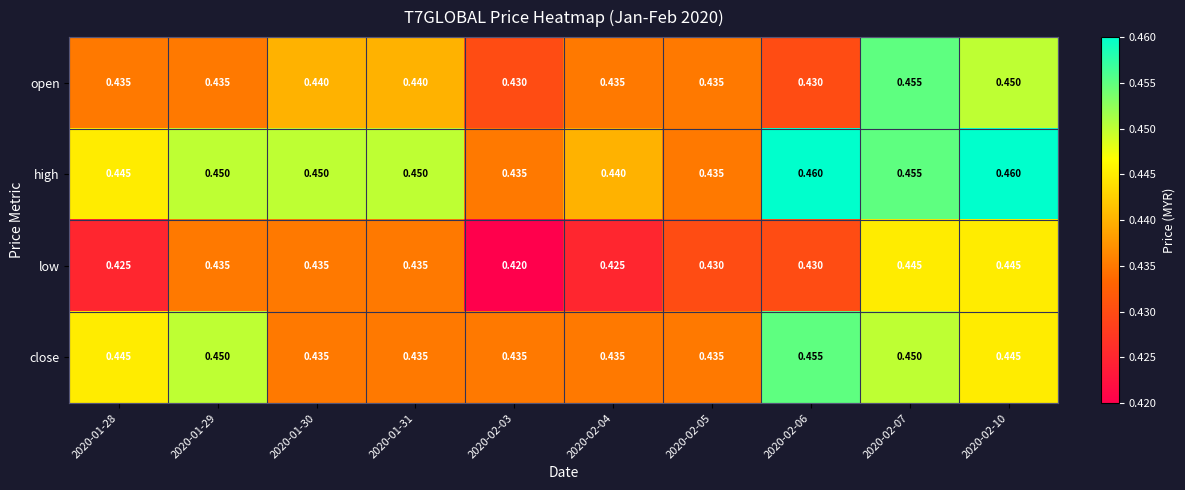

List the series in order of their overall mean, lowest first.

low, open, close, high